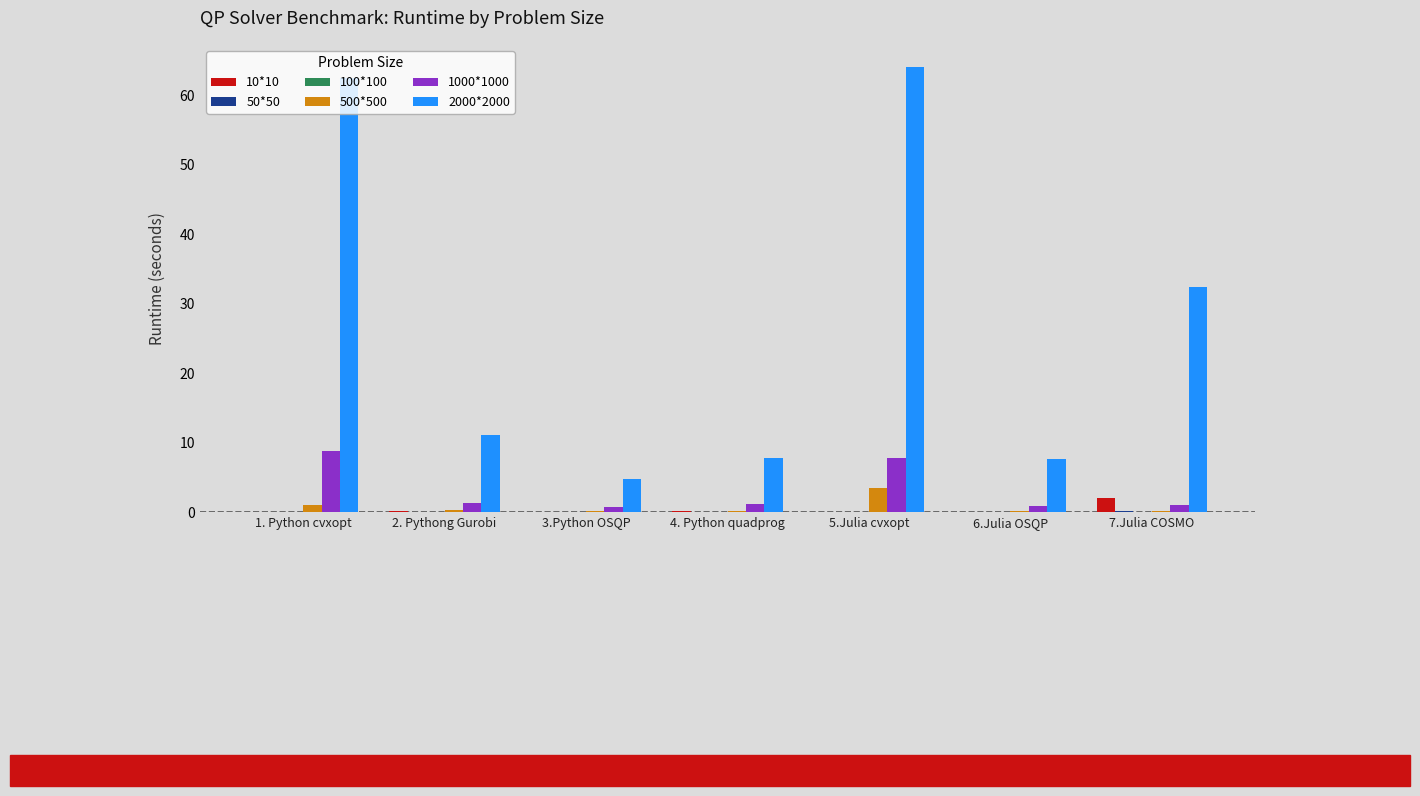

True or false: 2000*2000 has a value of 15.3 at 2. Pythong Gurobi.

False